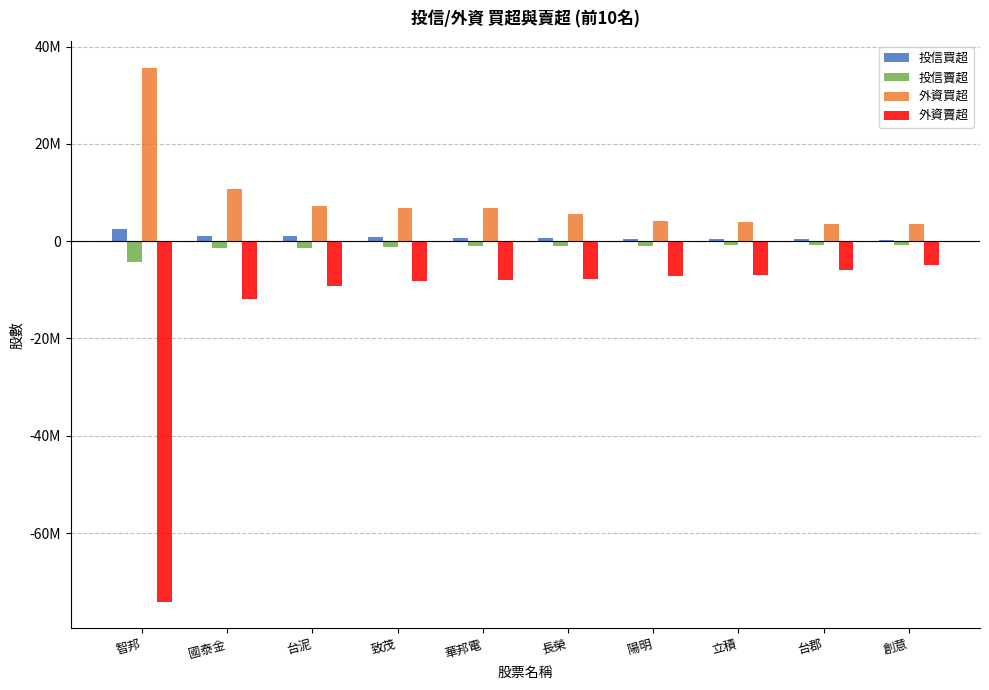

What is the sum of the 投信賣超 values at 創意 and 長榮?

-1718000